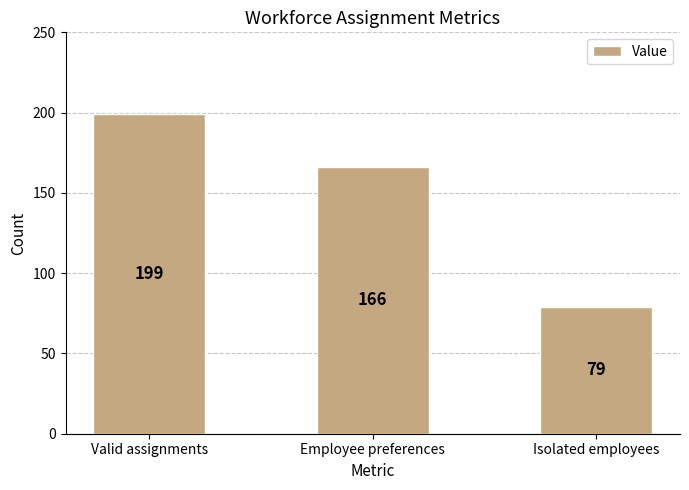

Read the value at Employee preferences, to the nearest 50.

150